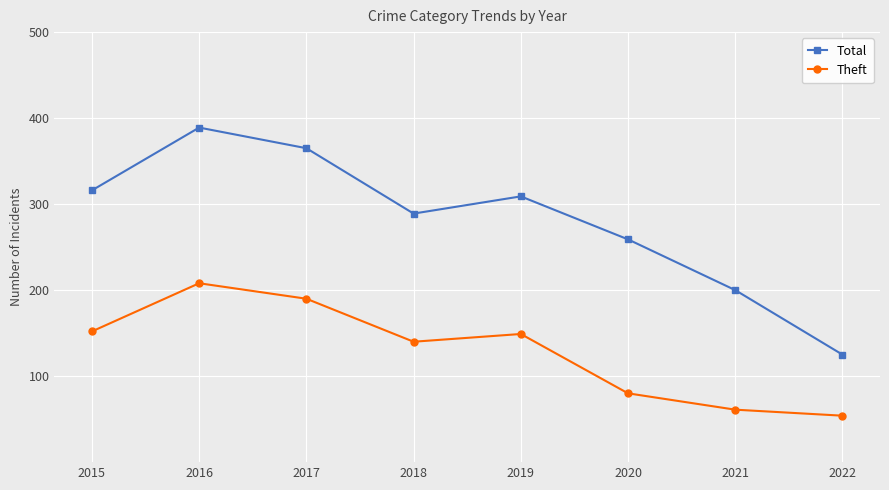

What are all the series names shown in the legend?

Total, Theft